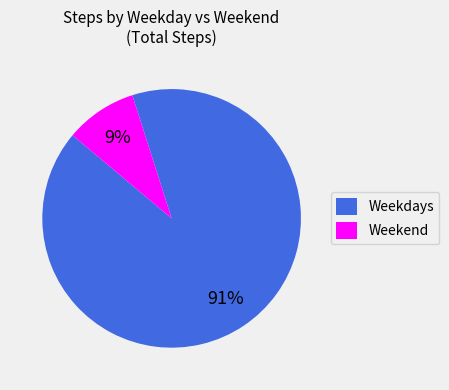

How many segments does this pie chart have?

2